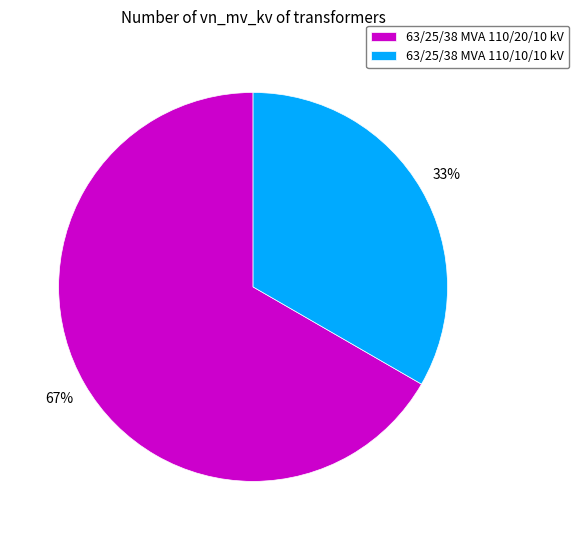

To the nearest percent, what is the average slice percentage?

50%